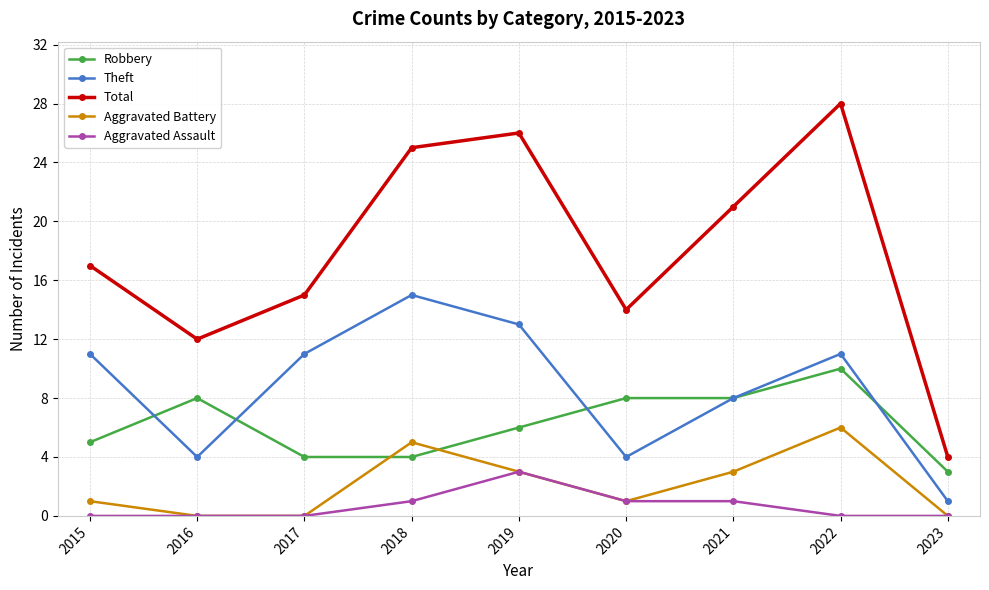

True or false: Aggravated Assault and Total cross at least once.

False